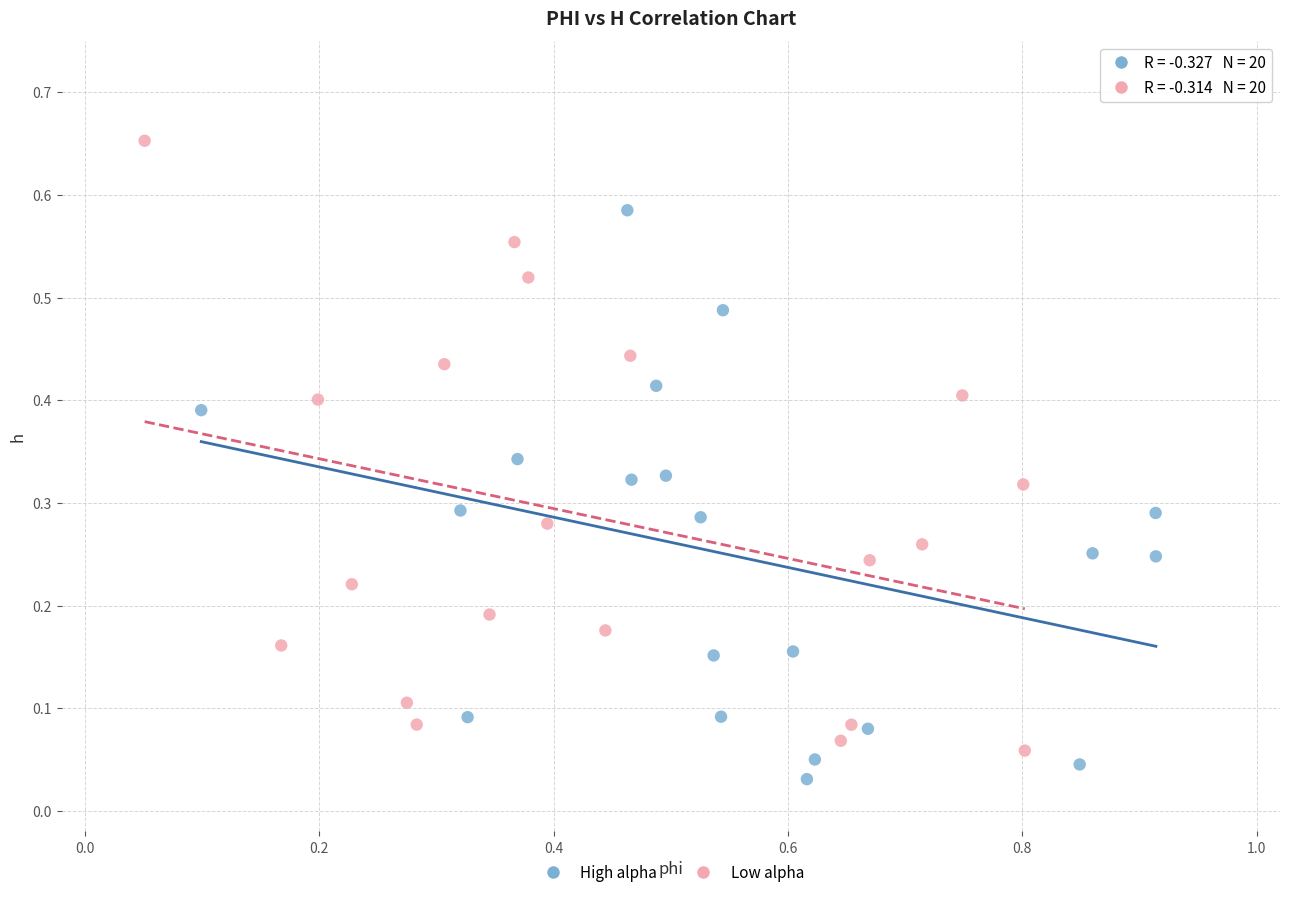

Which series has the largest Y range (max minus min)?

Low alpha